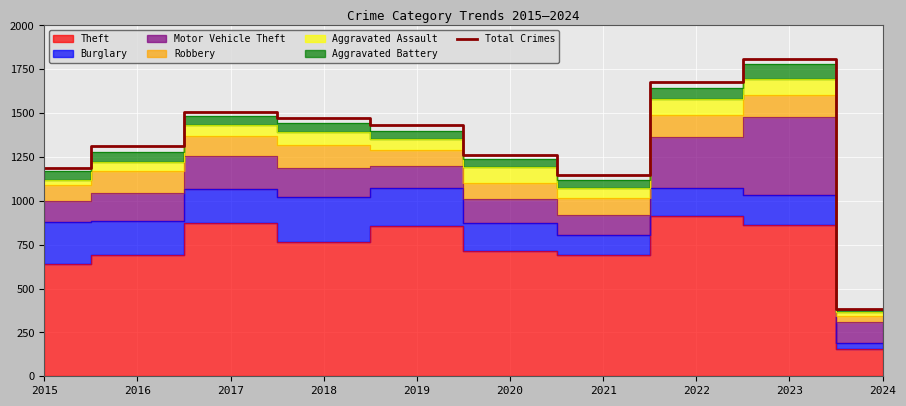

What is the change in value from 2019 to 2020?

-172